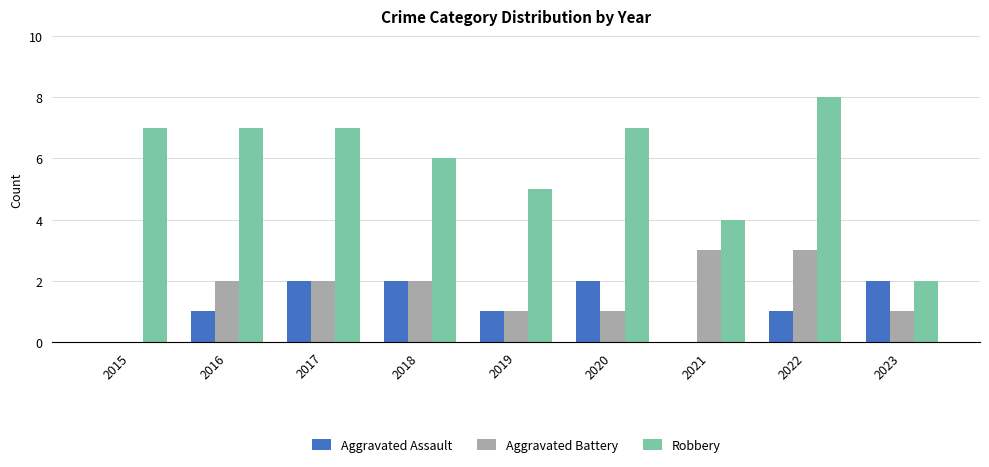

What are all the series names shown in the legend?

Aggravated Assault, Aggravated Battery, Robbery